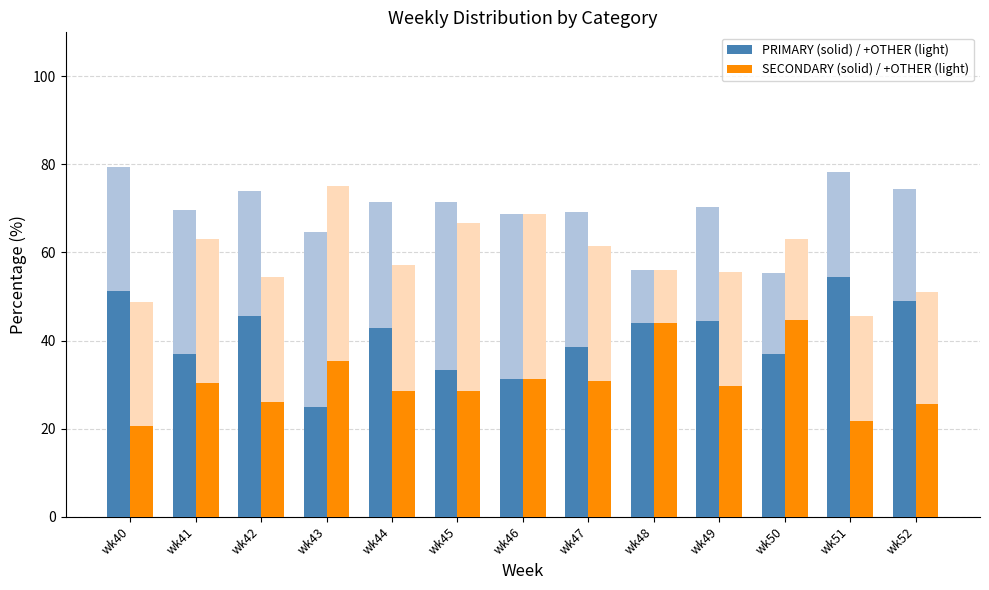

Between wk51 and wk45, which is larger?

wk51